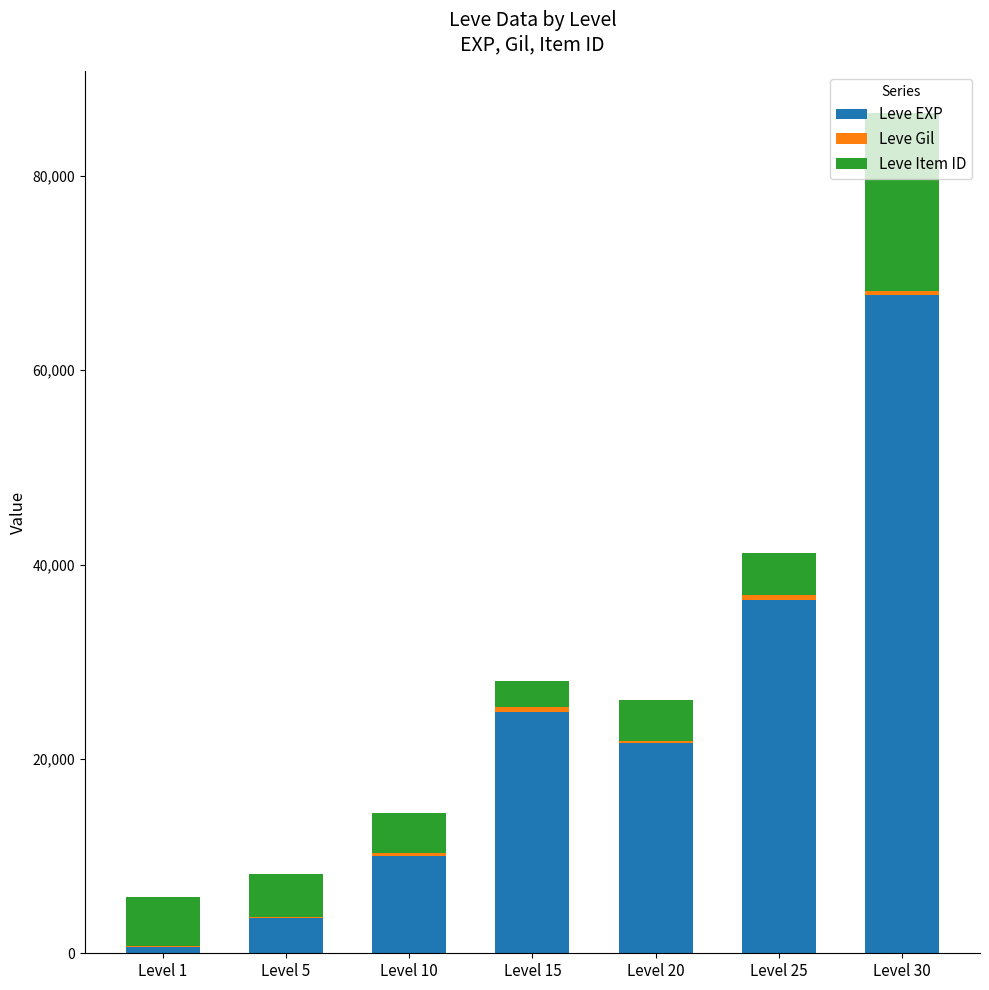

What is the maximum value for Leve EXP?

67730